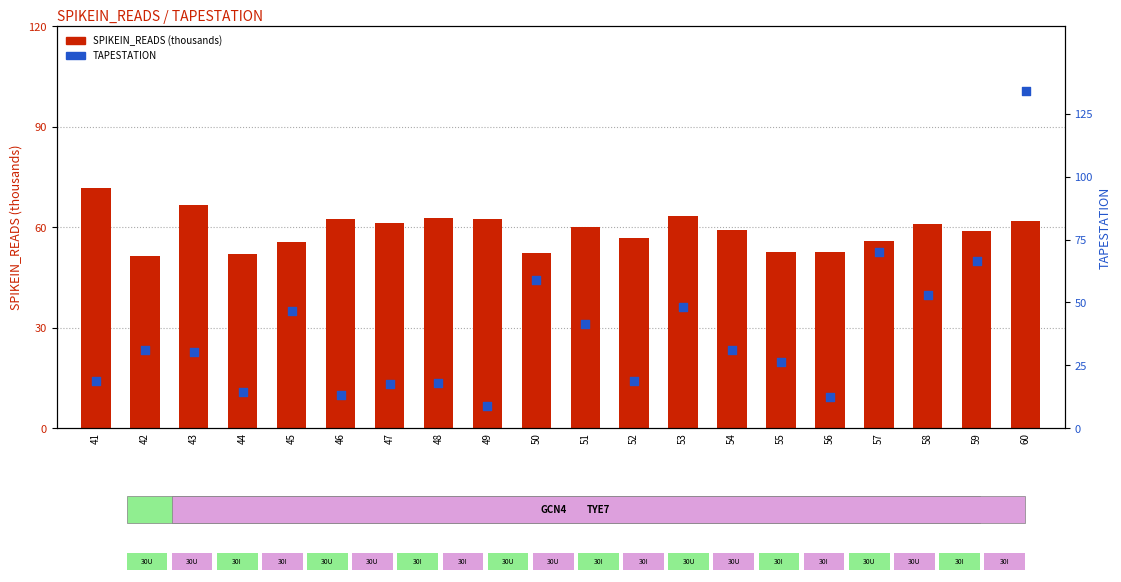

Which series has the largest total across all categories?

SPIKEIN_READS (thousands)